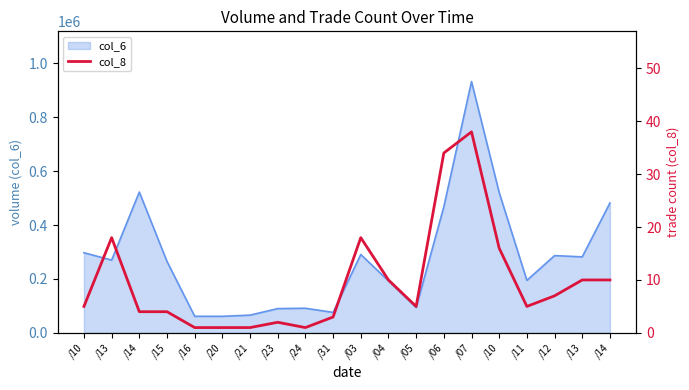

True or false: the data has more than 0 interior local peaks.

True